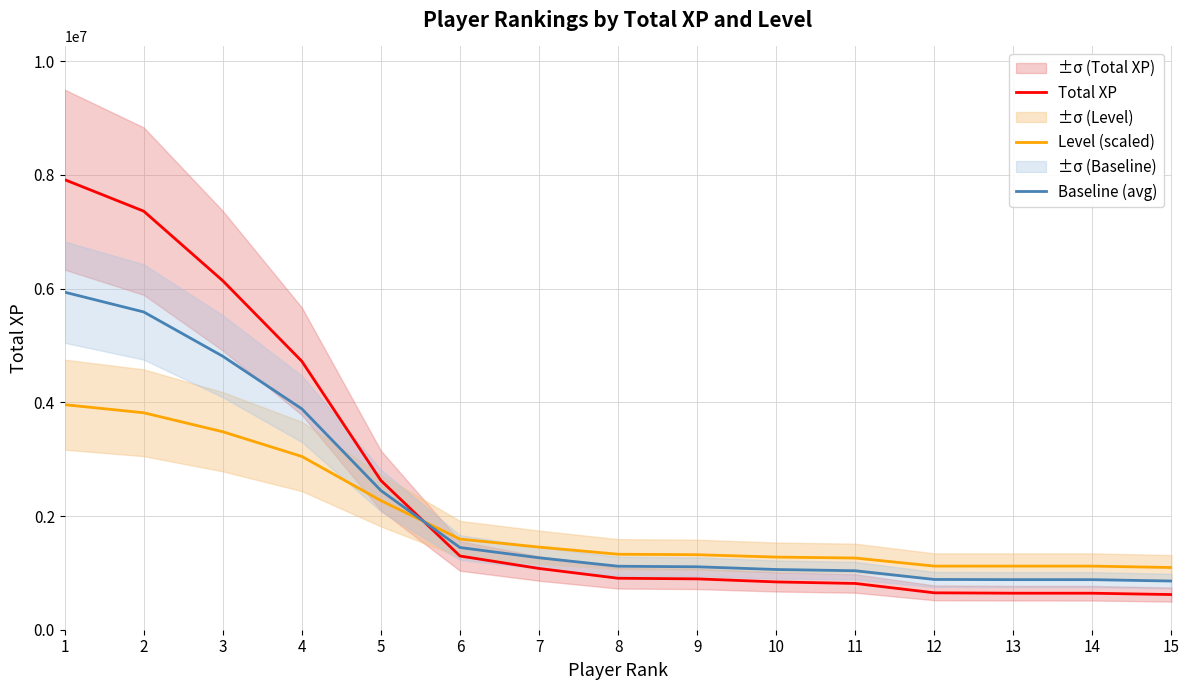

True or false: Level (scaled) has more than 1 interior local peaks.

False